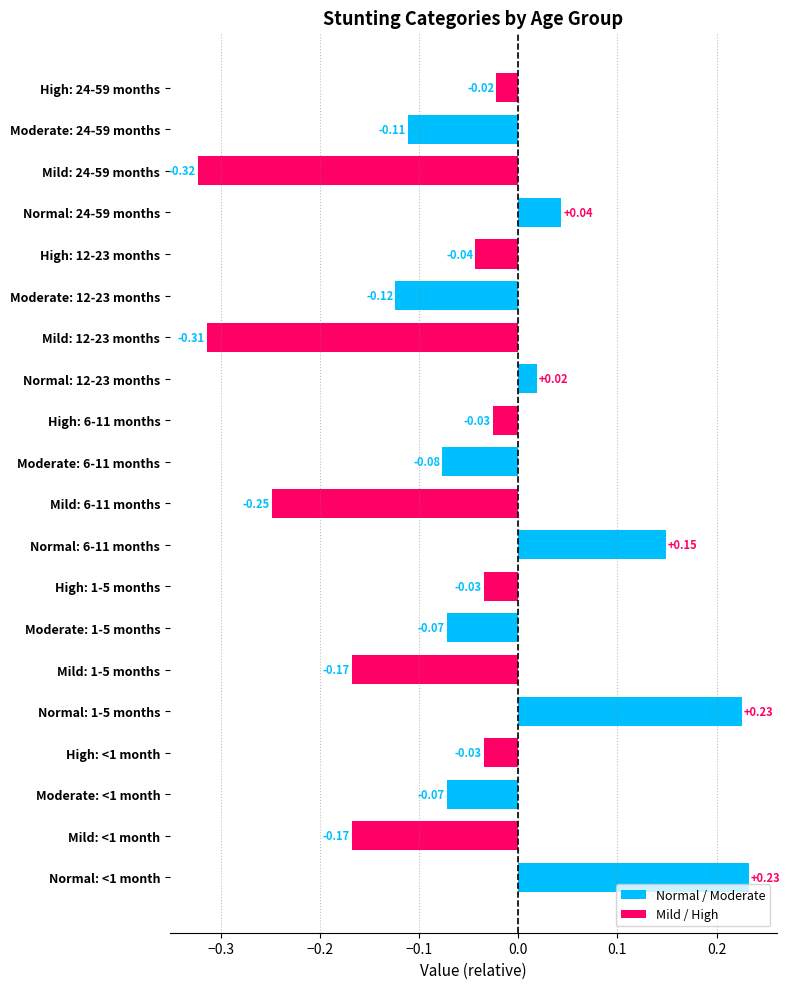

What is the difference between the maximum and minimum values?

0.6